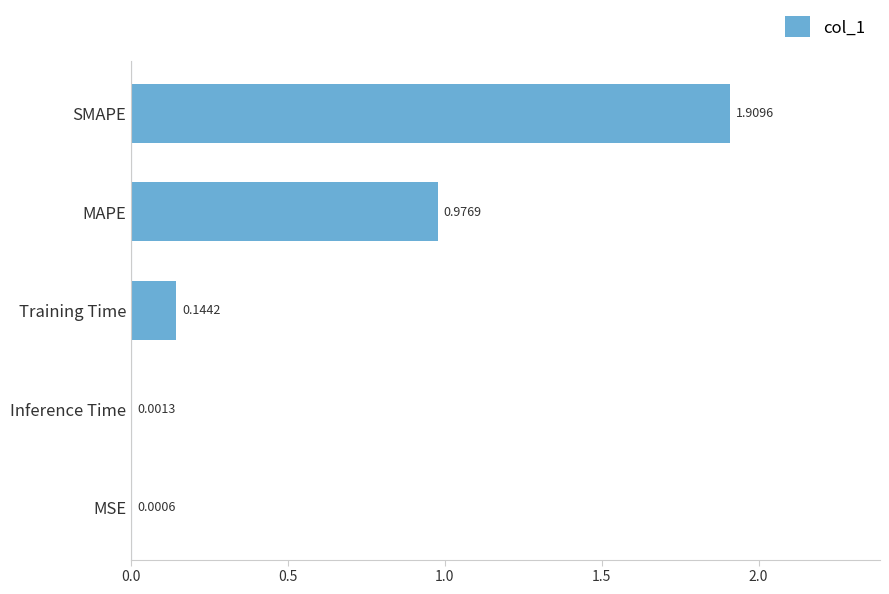

Which category has the highest value across all series?

SMAPE